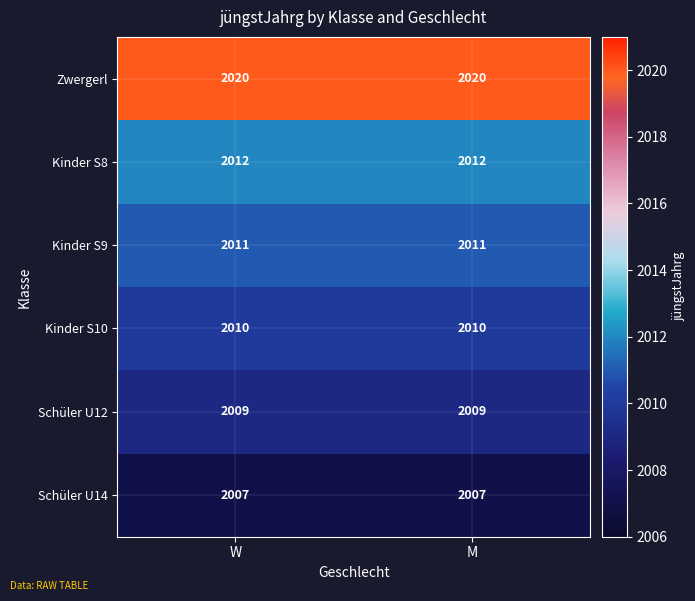

Is the value of Kinder S10 at M greater than the value of Zwergerl at W?

No